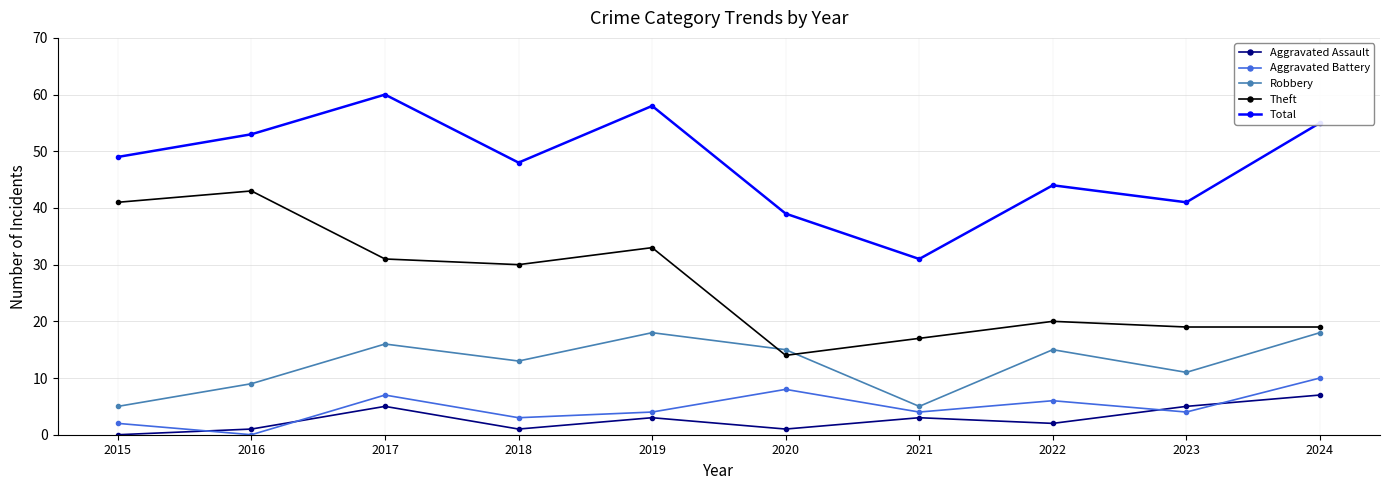

How many positive values does the Aggravated Assault series have?

9